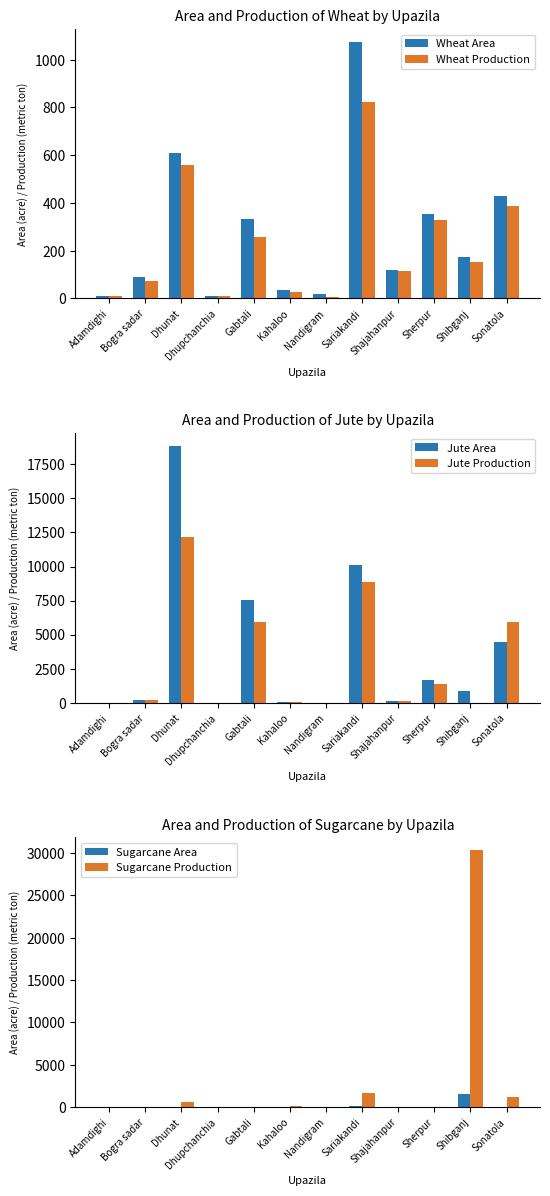

Rank the series at Nandigram from highest to lowest value.

Wheat Area, Jute Area, Jute Production, Wheat Production, Sugarcane Area, Sugarcane Production